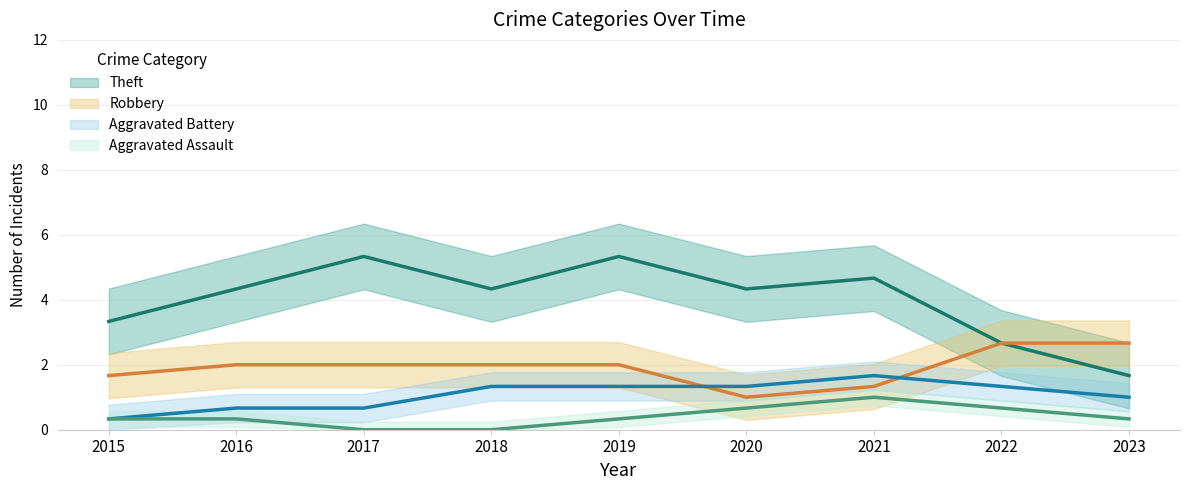

Count the number of data series in this chart.

4